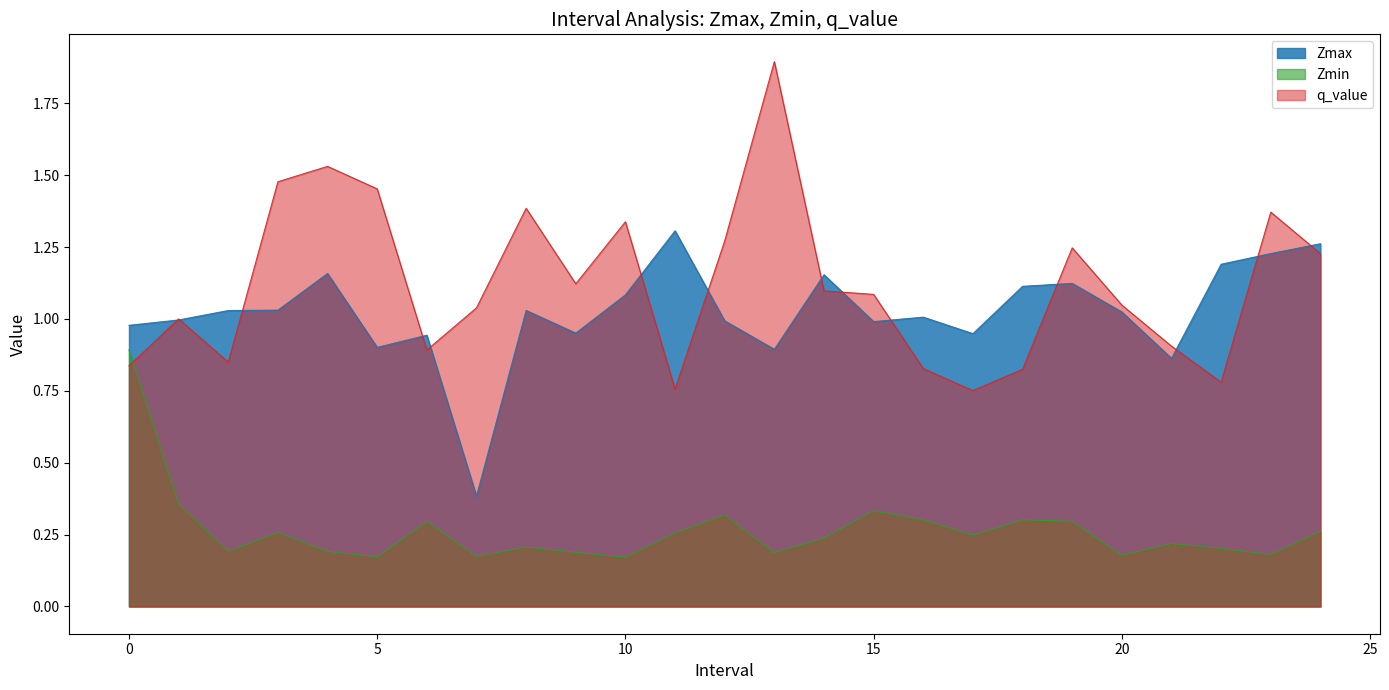

Reading left to right, extract all data points from this chart.

Zmax: 1.0	1.0	1.0	1.0	1.2	0.9	0.9	0.4	1.0	1.0	1.1	1.3	1.0	0.9	1.2	1.0	1.0	0.9	1.1	1.1	1.0	0.9	1.2	1.2	1.3
Zmin: 0.9	0.4	0.2	0.3	0.2	0.2	0.3	0.2	0.2	0.2	0.2	0.3	0.3	0.2	0.2	0.3	0.3	0.2	0.3	0.3	0.2	0.2	0.2	0.2	0.3
q_value: 0.8	1.0	0.8	1.5	1.5	1.5	0.9	1.0	1.4	1.1	1.3	0.8	1.3	1.9	1.1	1.1	0.8	0.8	0.8	1.2	1.0	0.9	0.8	1.4	1.2